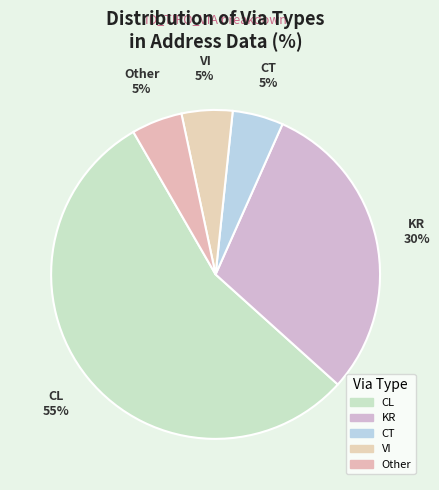

How many segments does this pie chart have?

5